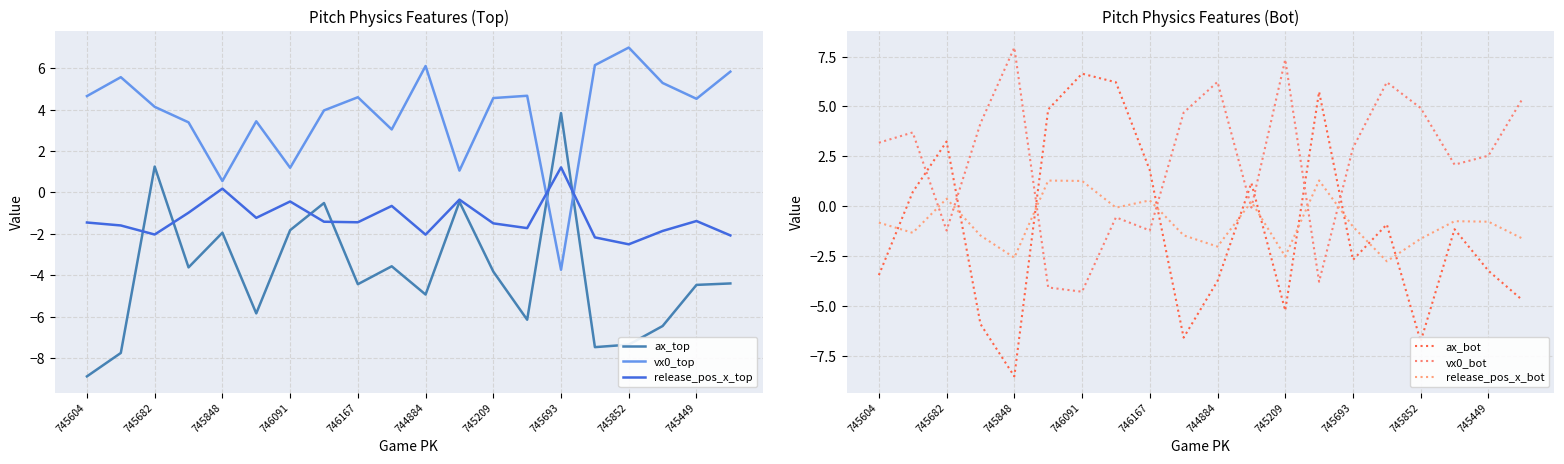

True or false: ax_top has more than 0 points higher than both neighbors.

True